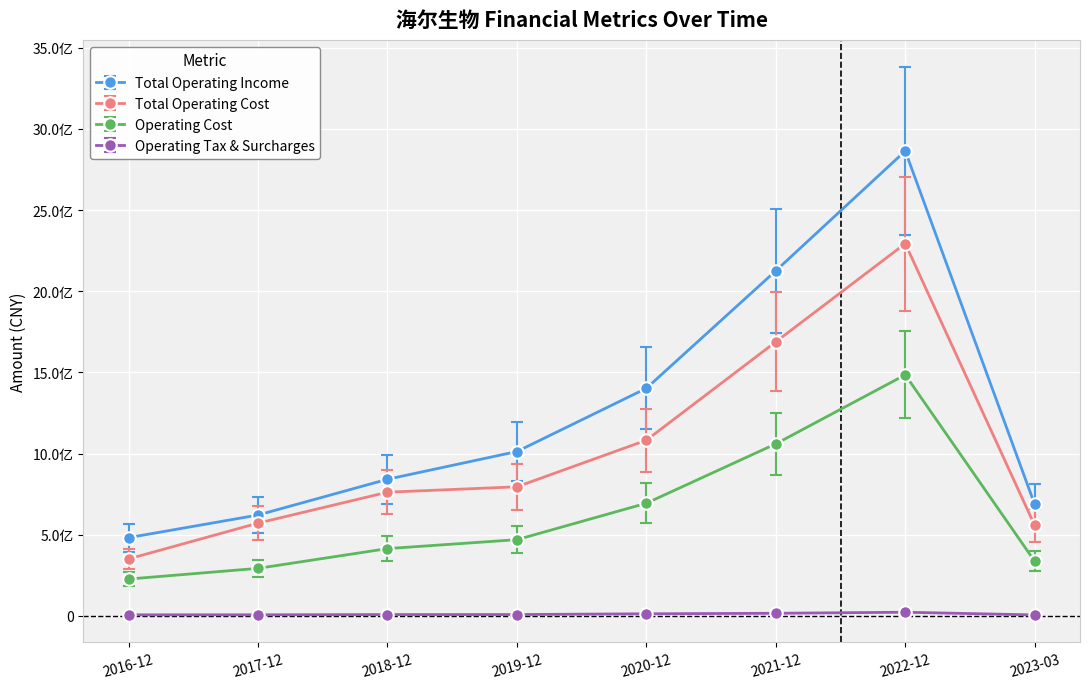

List the series in order of their overall mean, lowest first.

Operating Tax & Surcharges, Operating Cost, Total Operating Cost, Total Operating Income